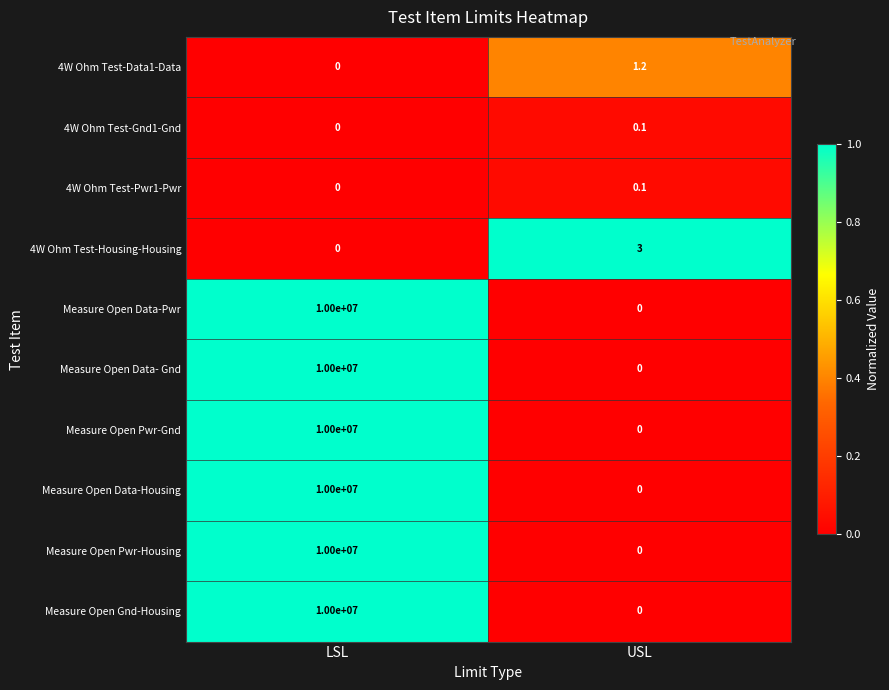

Reading left to right, extract all data points from this chart.

4W Ohm Test-Data1-Data: LSL=0.0	USL=1.2
4W Ohm Test-Gnd1-Gnd: LSL=0.0	USL=0.1
4W Ohm Test-Pwr1-Pwr: LSL=0.0	USL=0.1
4W Ohm Test-Housing-Housing: LSL=0.0	USL=3.0
Measure Open Data-Pwr: LSL=10000000.0	USL=0.0
Measure Open Data- Gnd: LSL=10000000.0	USL=0.0
Measure Open Pwr-Gnd: LSL=10000000.0	USL=0.0
Measure Open Data-Housing: LSL=10000000.0	USL=0.0
Measure Open Pwr-Housing: LSL=10000000.0	USL=0.0
Measure Open Gnd-Housing: LSL=10000000.0	USL=0.0